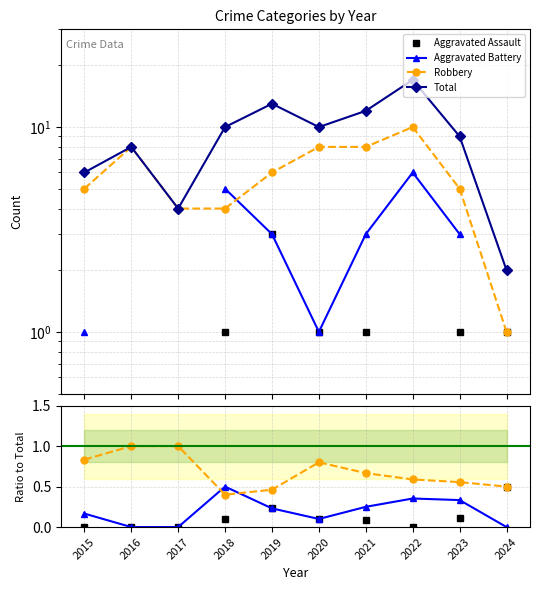

What is the minimum value for Total?

2.0